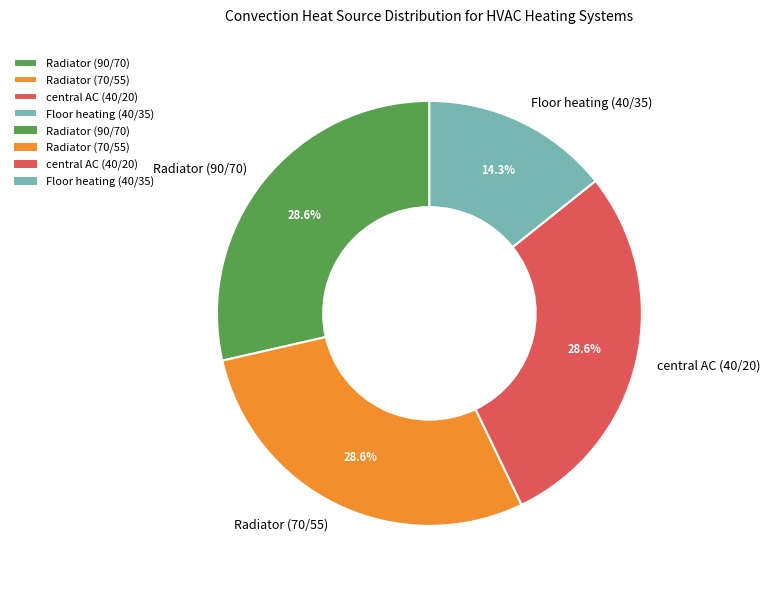

Does Floor heating (40/35) represent more than half of the total?

No